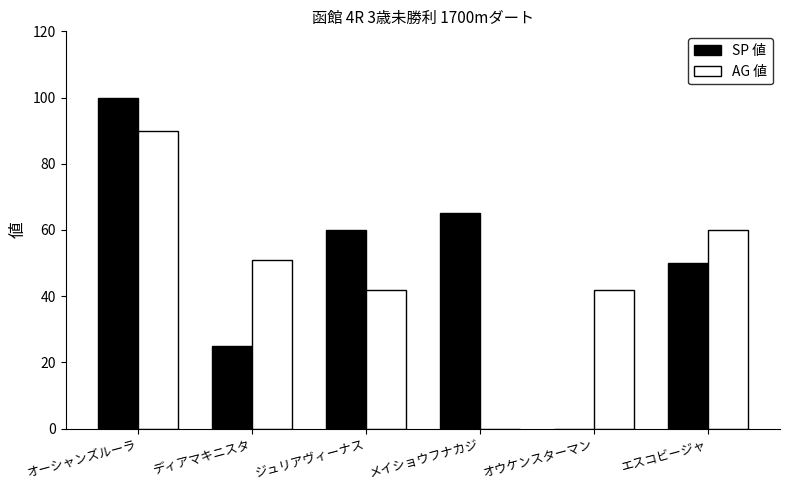

The value of AG 値 at オウケンスターマン is 42. True or false?

True